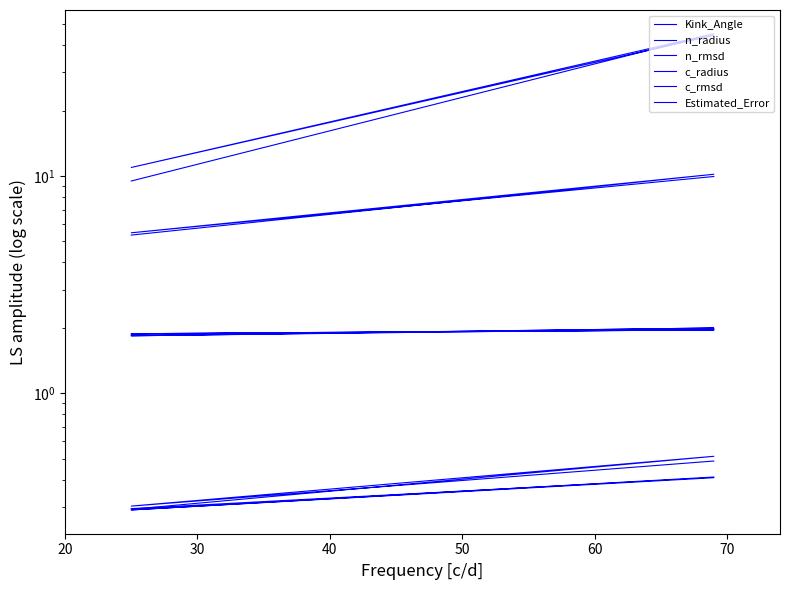

Rank the series at 20 from highest to lowest value.

Kink_Angle, Estimated_Error, c_radius, n_radius, c_rmsd, n_rmsd